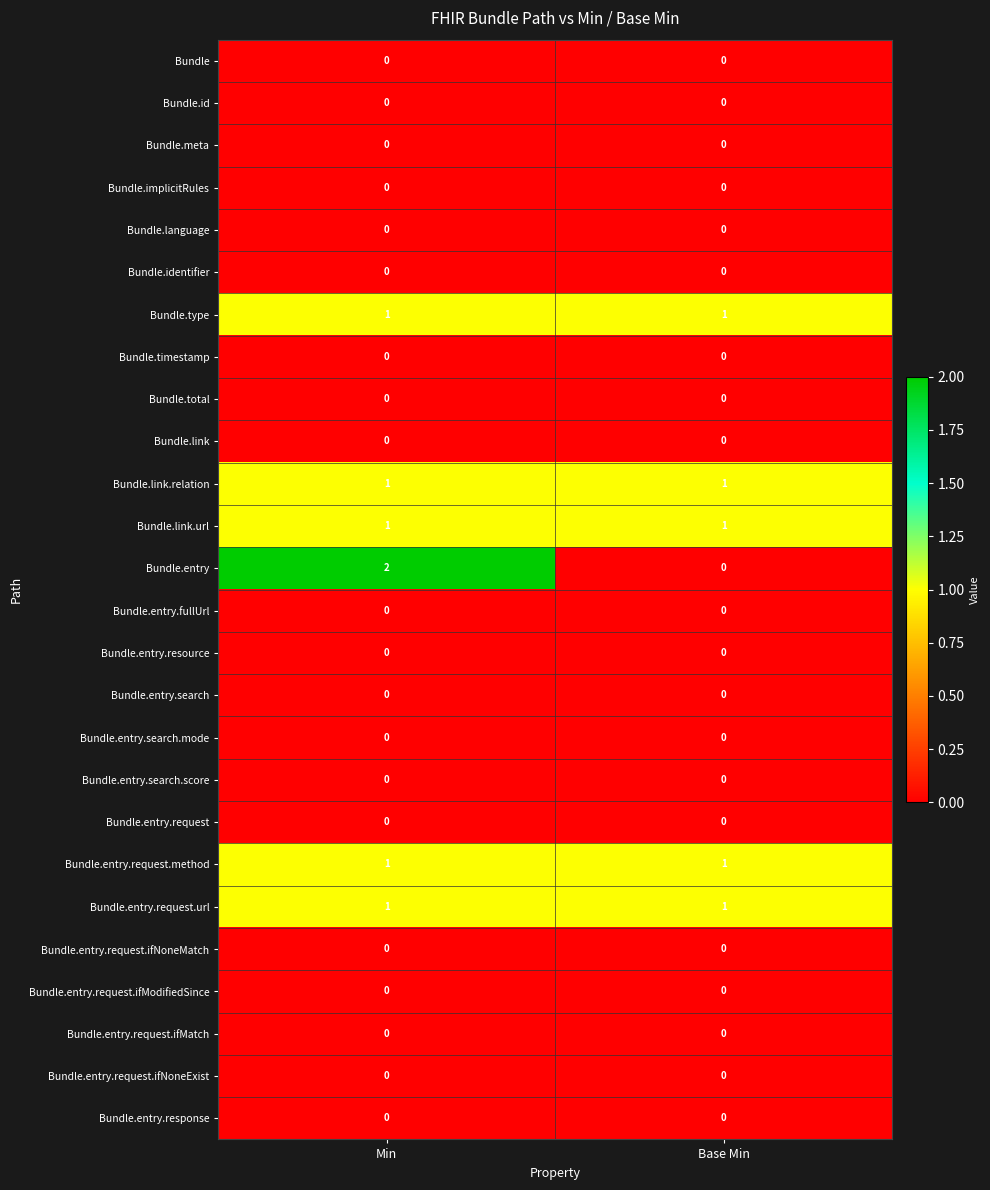

At which category is the sum across all series the highest?

Min